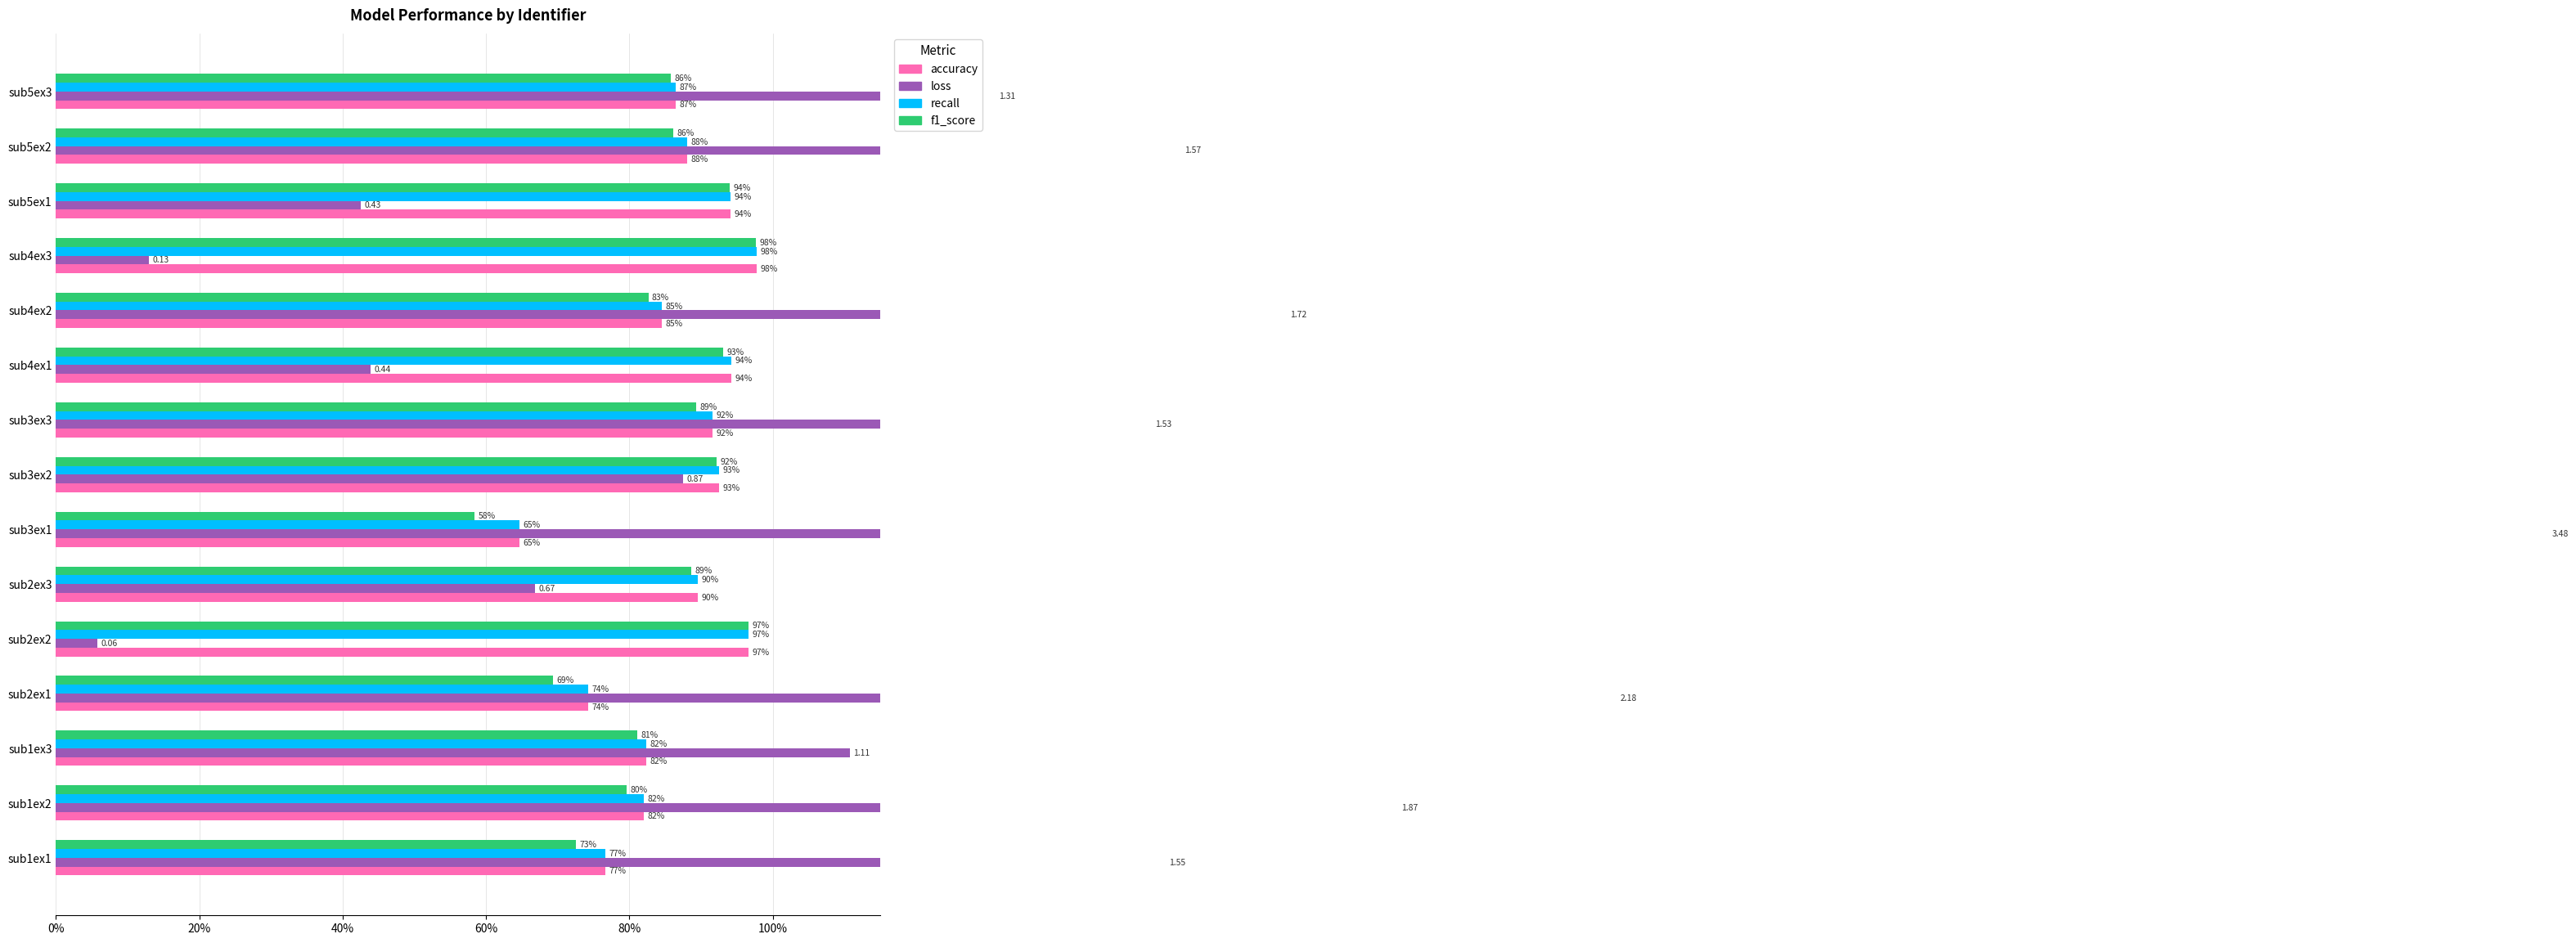

What is the difference between the maximum and second lowest values in the f1_score series?

0.3